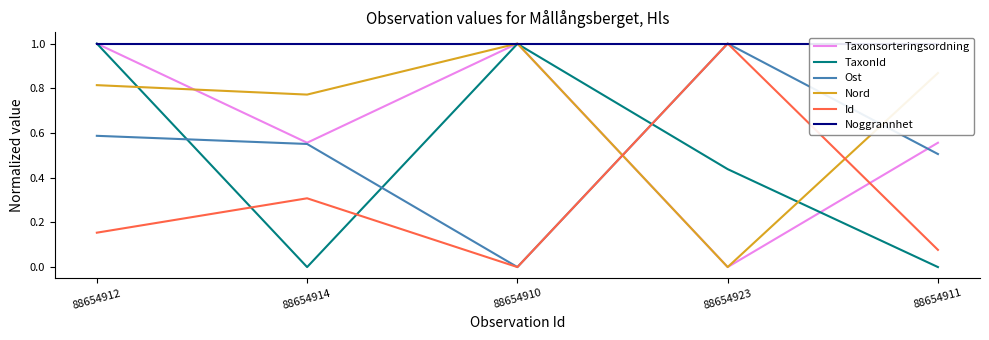

Which label corresponds to the largest value in the chart?

88654910